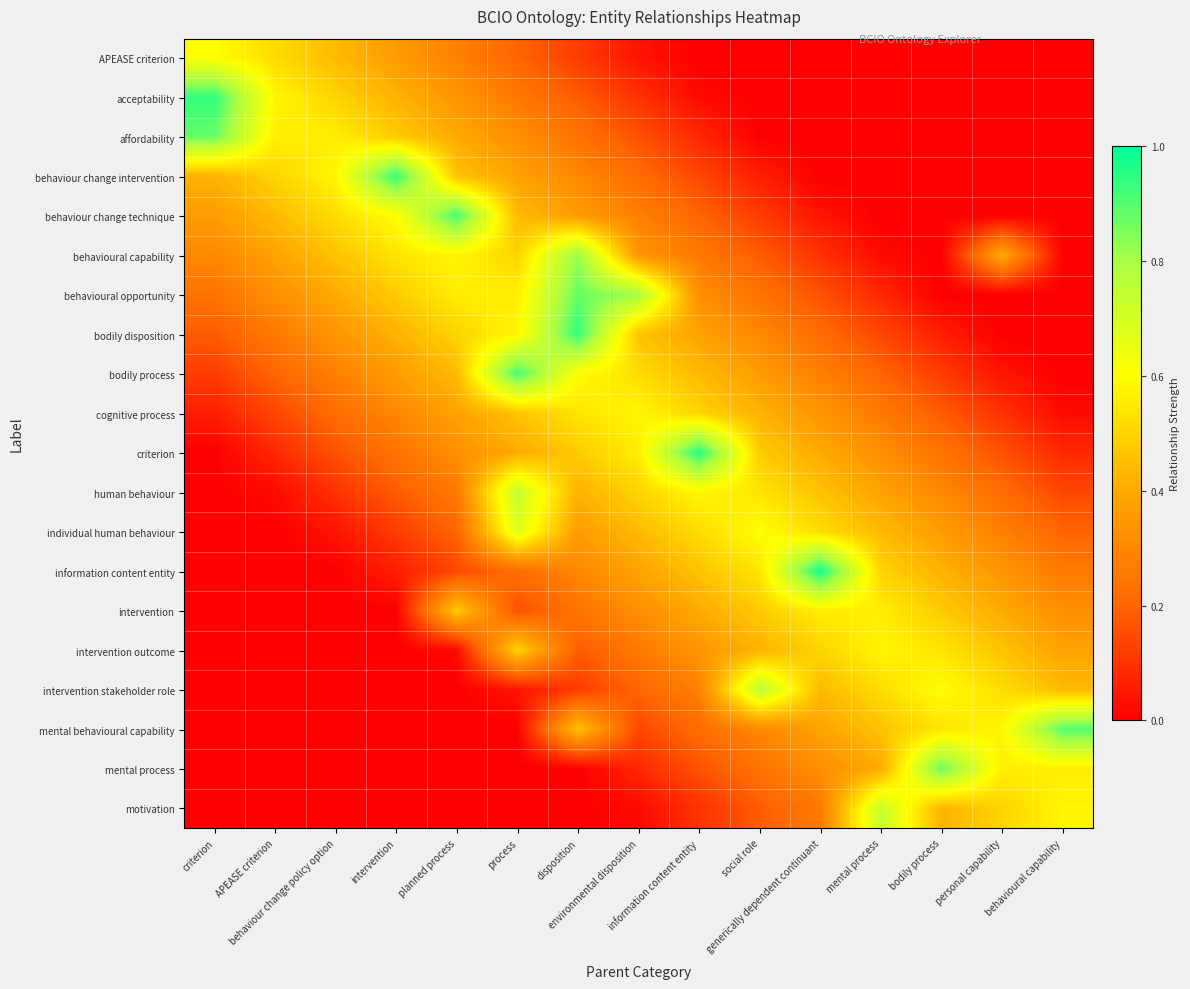

Reading left to right, transcribe all the data shown in this chart.

APEASE criterion: criterion=0.6	APEASE criterion=0.5	behaviour change policy option=0.4	intervention=0.4	planned process=0.3	process=0.2	disposition=0.1	environmental disposition=0.0	information content entity=0.0	social role=0.0	generically dependent continuant=0.0	mental process=0.0	bodily process=0.0	personal capability=0.0	behavioural capability=0.0
acceptability: criterion=0.9	APEASE criterion=0.6	behaviour change policy option=0.5	intervention=0.4	planned process=0.3	process=0.3	disposition=0.2	environmental disposition=0.1	information content entity=0.0	social role=0.0	generically dependent continuant=0.0	mental process=0.0	bodily process=0.0	personal capability=0.0	behavioural capability=0.0
affordability: criterion=0.9	APEASE criterion=0.6	behaviour change policy option=0.6	intervention=0.5	planned process=0.4	process=0.3	disposition=0.2	environmental disposition=0.2	information content entity=0.1	social role=0.0	generically dependent continuant=0.0	mental process=0.0	bodily process=0.0	personal capability=0.0	behavioural capability=0.0
behaviour change intervention: criterion=0.4	APEASE criterion=0.5	behaviour change policy option=0.6	intervention=0.9	planned process=0.5	process=0.4	disposition=0.3	environmental disposition=0.2	information content entity=0.1	social role=0.1	generically dependent continuant=0.0	mental process=0.0	bodily process=0.0	personal capability=0.0	behavioural capability=0.0
behaviour change technique: criterion=0.4	APEASE criterion=0.4	behaviour change policy option=0.5	intervention=0.6	planned process=0.9	process=0.4	disposition=0.4	environmental disposition=0.3	information content entity=0.2	social role=0.1	generically dependent continuant=0.0	mental process=0.0	bodily process=0.0	personal capability=0.0	behavioural capability=0.0
behavioural capability: criterion=0.3	APEASE criterion=0.4	behaviour change policy option=0.5	intervention=0.5	planned process=0.6	process=0.5	disposition=0.8	environmental disposition=0.3	information content entity=0.3	social role=0.2	generically dependent continuant=0.1	mental process=0.0	bodily process=0.0	personal capability=0.4	behavioural capability=0.0
behavioural opportunity: criterion=0.2	APEASE criterion=0.3	behaviour change policy option=0.4	intervention=0.5	planned process=0.6	process=0.6	disposition=0.9	environmental disposition=0.8	information content entity=0.3	social role=0.2	generically dependent continuant=0.2	mental process=0.1	bodily process=0.0	personal capability=0.0	behavioural capability=0.0
bodily disposition: criterion=0.2	APEASE criterion=0.3	behaviour change policy option=0.3	intervention=0.4	planned process=0.5	process=0.6	disposition=0.9	environmental disposition=0.5	information content entity=0.4	social role=0.3	generically dependent continuant=0.2	mental process=0.1	bodily process=0.1	personal capability=0.0	behavioural capability=0.0
bodily process: criterion=0.1	APEASE criterion=0.2	behaviour change policy option=0.3	intervention=0.4	planned process=0.4	process=0.9	disposition=0.6	environmental disposition=0.5	information content entity=0.4	social role=0.4	generically dependent continuant=0.3	mental process=0.2	bodily process=0.1	personal capability=0.0	behavioural capability=0.0
cognitive process: criterion=0.1	APEASE criterion=0.1	behaviour change policy option=0.2	intervention=0.3	planned process=0.4	process=0.5	disposition=0.5	environmental disposition=0.6	information content entity=0.5	social role=0.4	generically dependent continuant=0.3	mental process=0.3	bodily process=0.2	personal capability=0.1	behavioural capability=0.0
criterion: criterion=0.0	APEASE criterion=0.1	behaviour change policy option=0.2	intervention=0.2	planned process=0.3	process=0.4	disposition=0.5	environmental disposition=0.6	information content entity=1.0	social role=0.5	generically dependent continuant=0.4	mental process=0.3	bodily process=0.2	personal capability=0.2	behavioural capability=0.1
human behaviour: criterion=0.0	APEASE criterion=0.0	behaviour change policy option=0.1	intervention=0.2	planned process=0.3	process=0.7	disposition=0.4	environmental disposition=0.5	information content entity=0.6	social role=0.5	generically dependent continuant=0.5	mental process=0.4	bodily process=0.3	personal capability=0.2	behavioural capability=0.1
individual human behaviour: criterion=0.0	APEASE criterion=0.0	behaviour change policy option=0.0	intervention=0.1	planned process=0.2	process=0.7	disposition=0.4	environmental disposition=0.4	information content entity=0.5	social role=0.6	generically dependent continuant=0.5	mental process=0.4	bodily process=0.4	personal capability=0.3	behavioural capability=0.2
information content entity: criterion=0.0	APEASE criterion=0.0	behaviour change policy option=0.0	intervention=0.1	planned process=0.1	process=0.2	disposition=0.3	environmental disposition=0.4	information content entity=0.5	social role=0.5	generically dependent continuant=1.0	mental process=0.5	bodily process=0.4	personal capability=0.3	behavioural capability=0.3
intervention: criterion=0.0	APEASE criterion=0.0	behaviour change policy option=0.0	intervention=0.0	planned process=0.5	process=0.2	disposition=0.2	environmental disposition=0.3	information content entity=0.4	social role=0.5	generically dependent continuant=0.6	mental process=0.6	bodily process=0.5	personal capability=0.4	behavioural capability=0.3
intervention outcome: criterion=0.0	APEASE criterion=0.0	behaviour change policy option=0.0	intervention=0.0	planned process=0.0	process=0.5	disposition=0.2	environmental disposition=0.3	information content entity=0.3	social role=0.4	generically dependent continuant=0.5	mental process=0.6	bodily process=0.5	personal capability=0.5	behavioural capability=0.4
intervention stakeholder role: criterion=0.0	APEASE criterion=0.0	behaviour change policy option=0.0	intervention=0.0	planned process=0.0	process=0.0	disposition=0.1	environmental disposition=0.2	information content entity=0.3	social role=0.8	generically dependent continuant=0.4	mental process=0.5	bodily process=0.6	personal capability=0.5	behavioural capability=0.4
mental behavioural capability: criterion=0.0	APEASE criterion=0.0	behaviour change policy option=0.0	intervention=0.0	planned process=0.0	process=0.0	disposition=0.5	environmental disposition=0.1	information content entity=0.2	social role=0.3	generically dependent continuant=0.4	mental process=0.5	bodily process=0.5	personal capability=0.6	behavioural capability=0.9
mental process: criterion=0.0	APEASE criterion=0.0	behaviour change policy option=0.0	intervention=0.0	planned process=0.0	process=0.0	disposition=0.0	environmental disposition=0.1	information content entity=0.2	social role=0.2	generically dependent continuant=0.3	mental process=0.4	bodily process=0.9	personal capability=0.6	behavioural capability=0.6
motivation: criterion=0.0	APEASE criterion=0.0	behaviour change policy option=0.0	intervention=0.0	planned process=0.0	process=0.0	disposition=0.0	environmental disposition=0.0	information content entity=0.1	social role=0.2	generically dependent continuant=0.3	mental process=0.7	bodily process=0.4	personal capability=0.5	behavioural capability=0.6